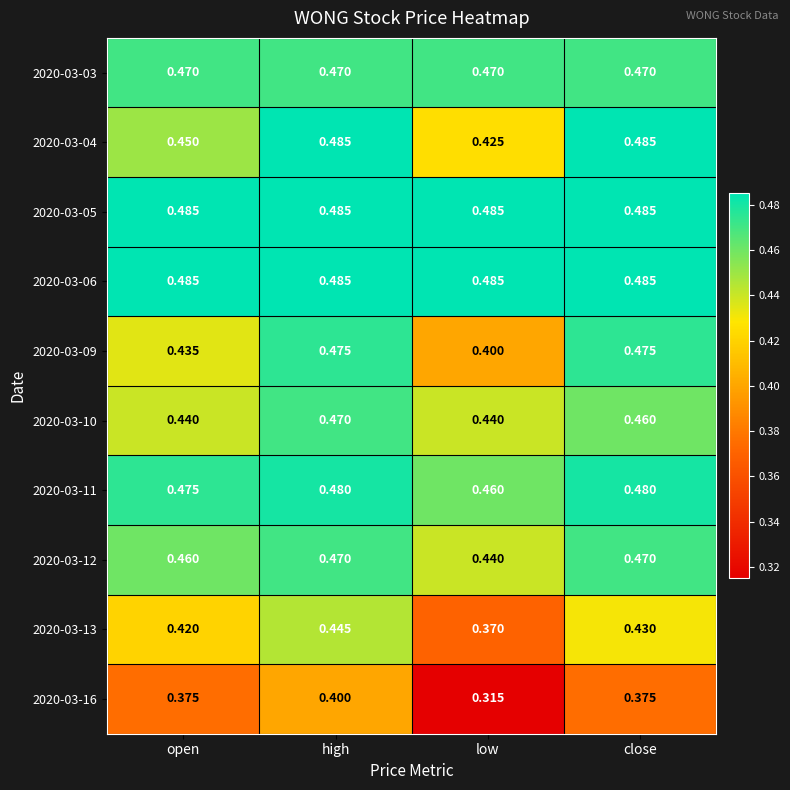

Is the value of 2020-03-06 at high greater than the value of 2020-03-10 at low?

Yes